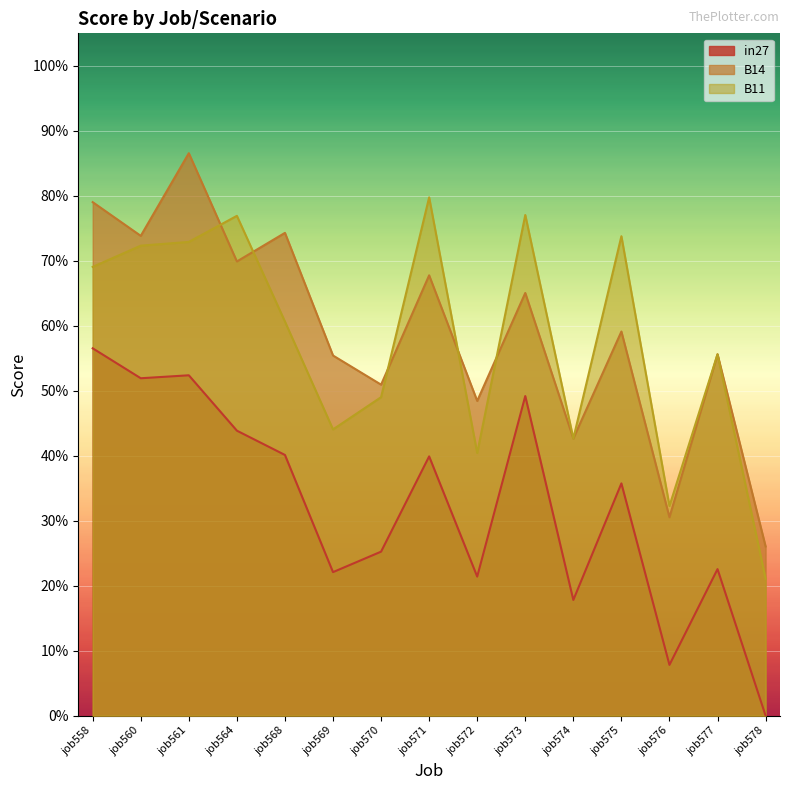

Which series has the widest spread of values?

B14